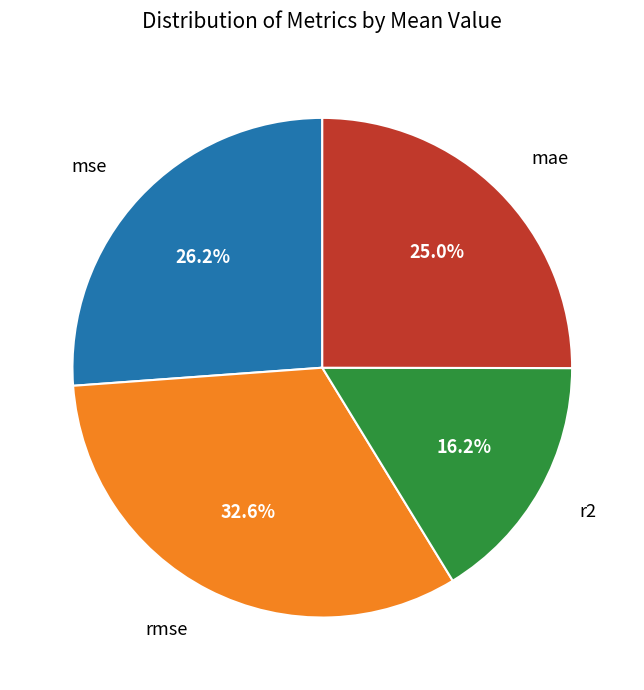

To the nearest percent, what is the difference between the mse and rmse slice percentages?

6%